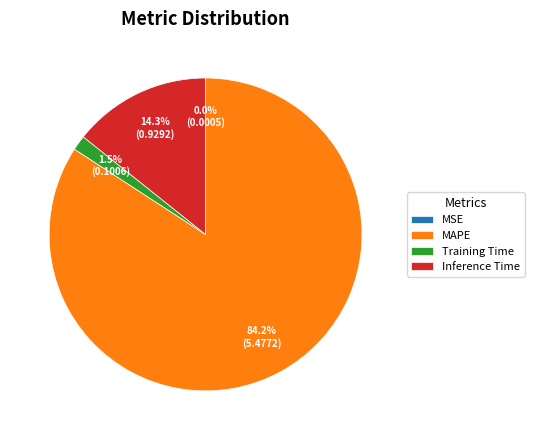

To the nearest percent, what is the difference between the largest and smallest slice percentages?

84%